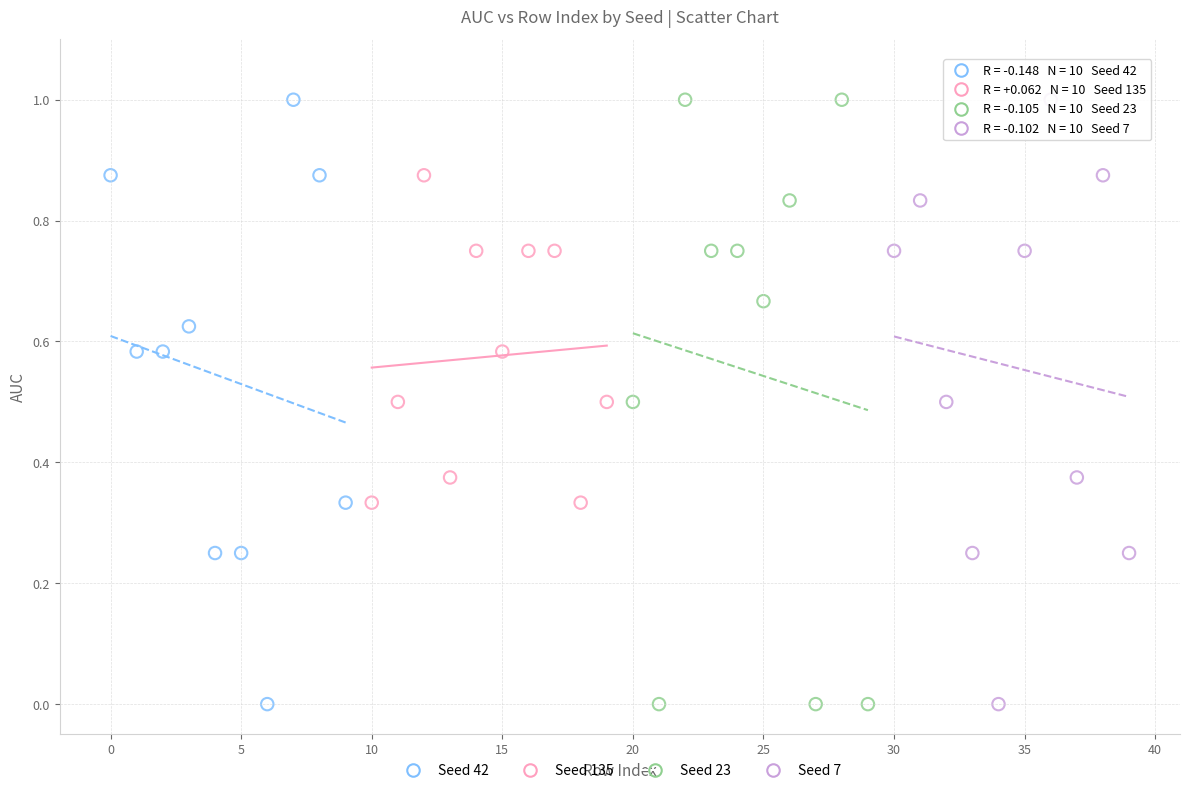

What are all the series names shown in the legend?

Seed 42, Seed 135, Seed 23, Seed 7